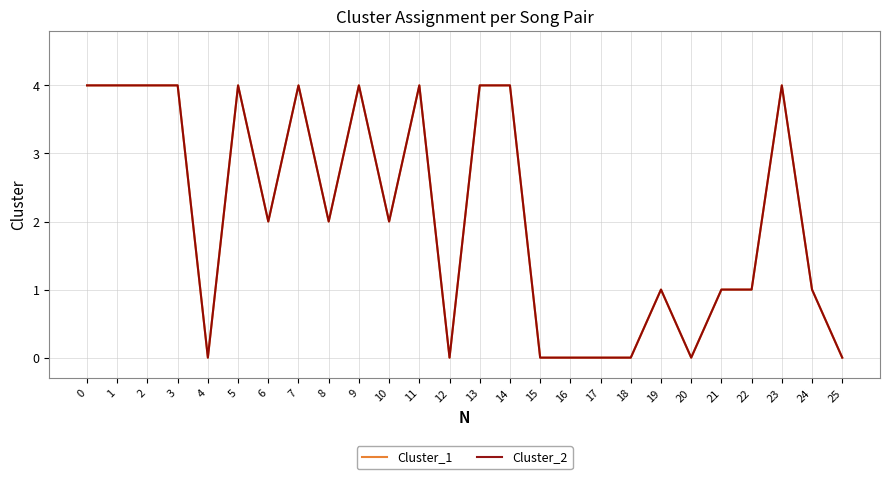

Does the chart display data point markers on the line(s)?

No